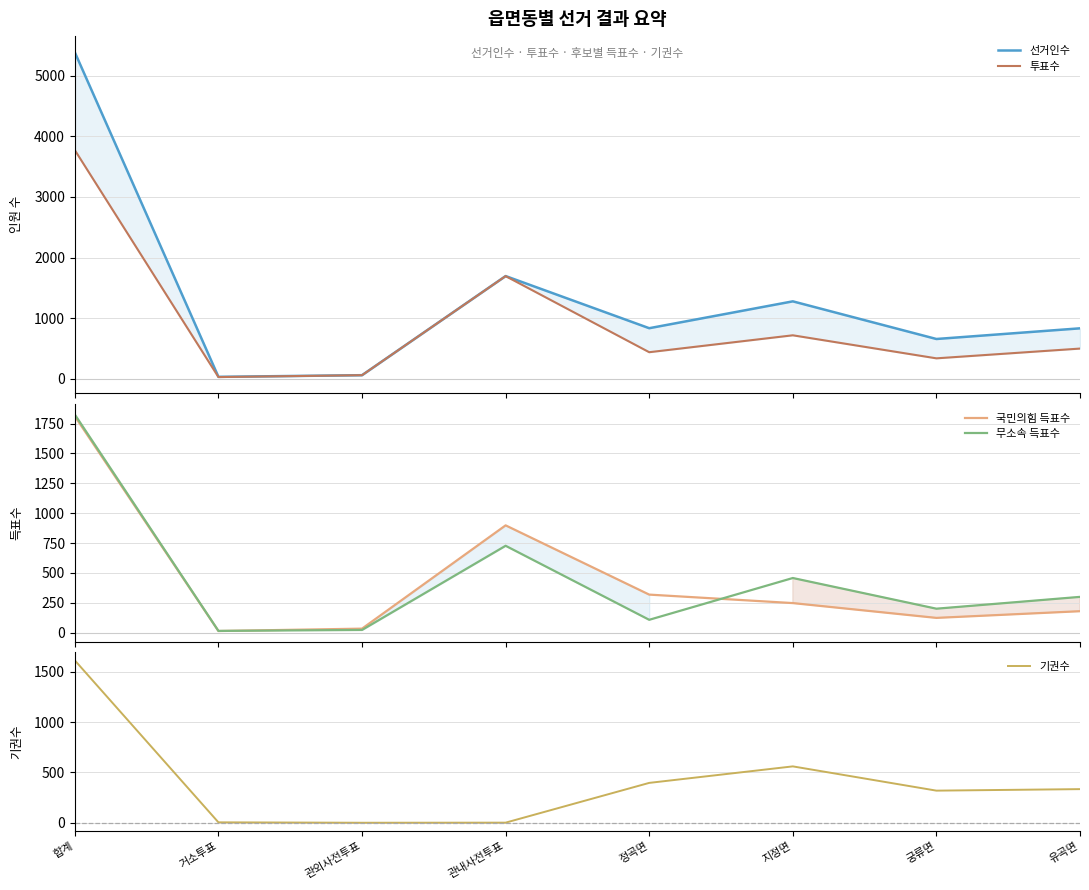

Reading left to right, what are all the values shown in this chart?

선거인수: 5384	32	59	1694	834	1277	656	832
투표수: 3771	28	59	1693	438	717	337	498
국민의힘 득표수: 1812	13	33	898	318	247	123	179
무소속 득표수: 1826	14	22	727	107	457	200	299
기권수: 1613	4	0	1	396	560	319	334